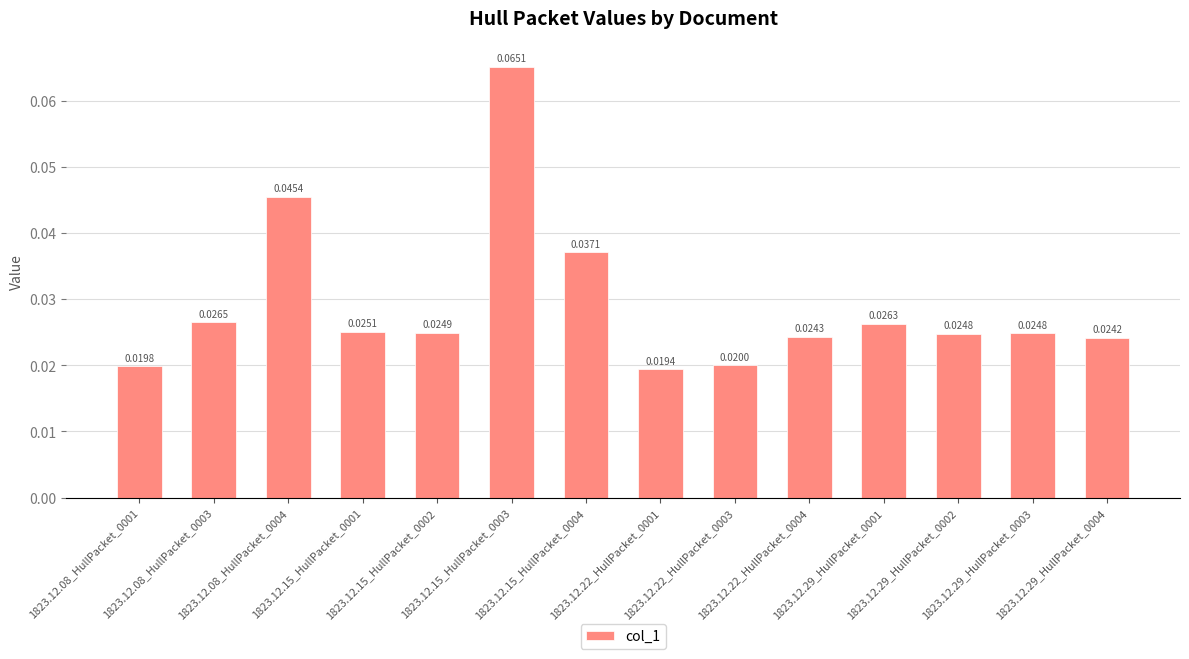

What is the sum of all values?

0.4